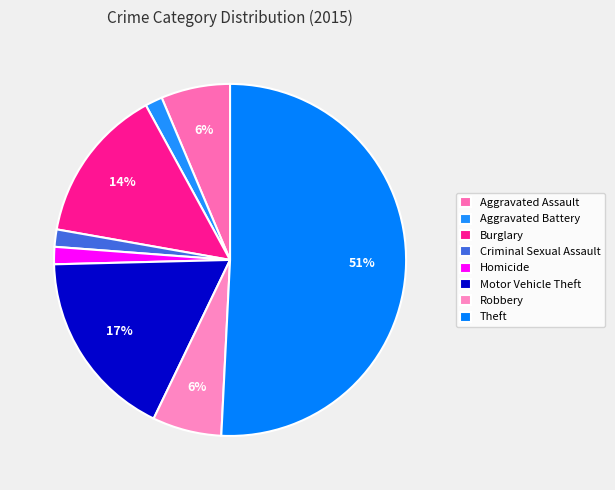

What percentage is the Motor Vehicle Theft slice, to the nearest percent?

17%